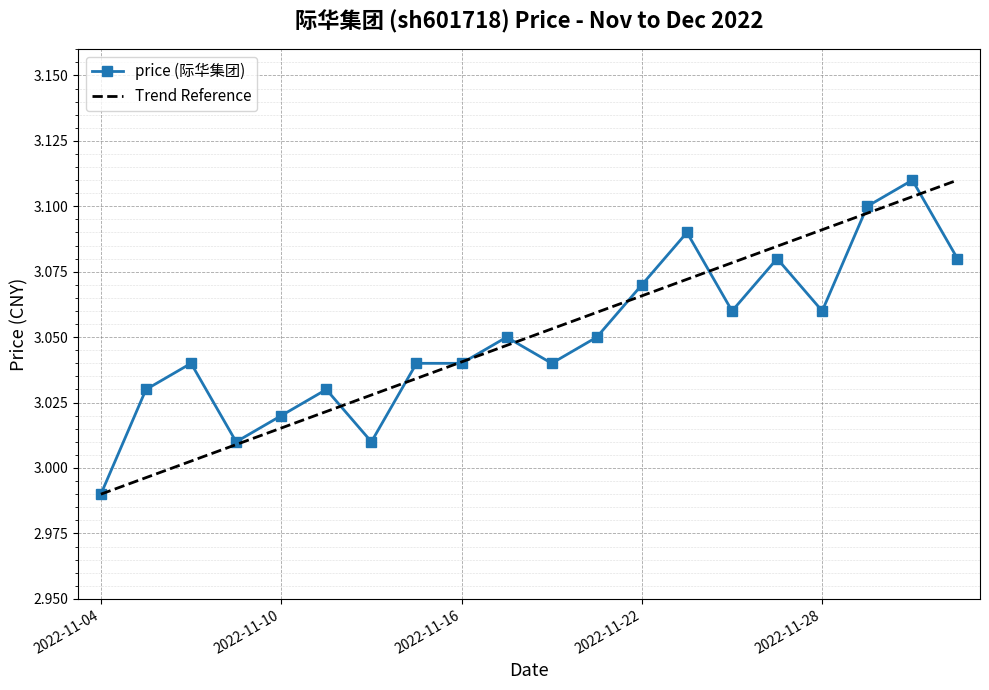

The price (际华集团) series shows 4.7 at 2022-11-16. True or false?

False